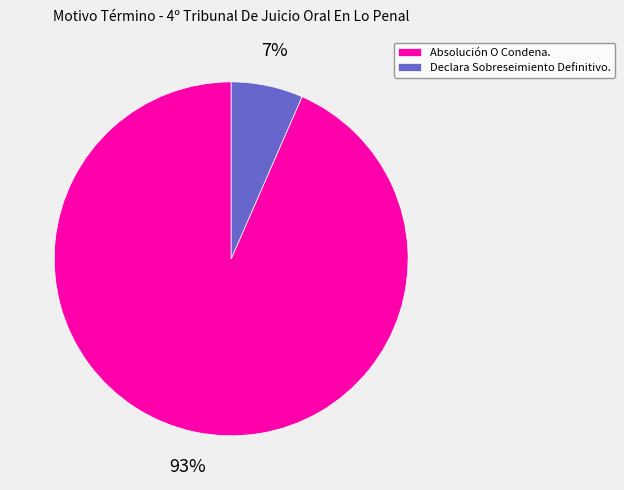

Do Absolución O Condena. and Declara Sobreseimiento Definitivo. together represent more than half of the pie?

Yes